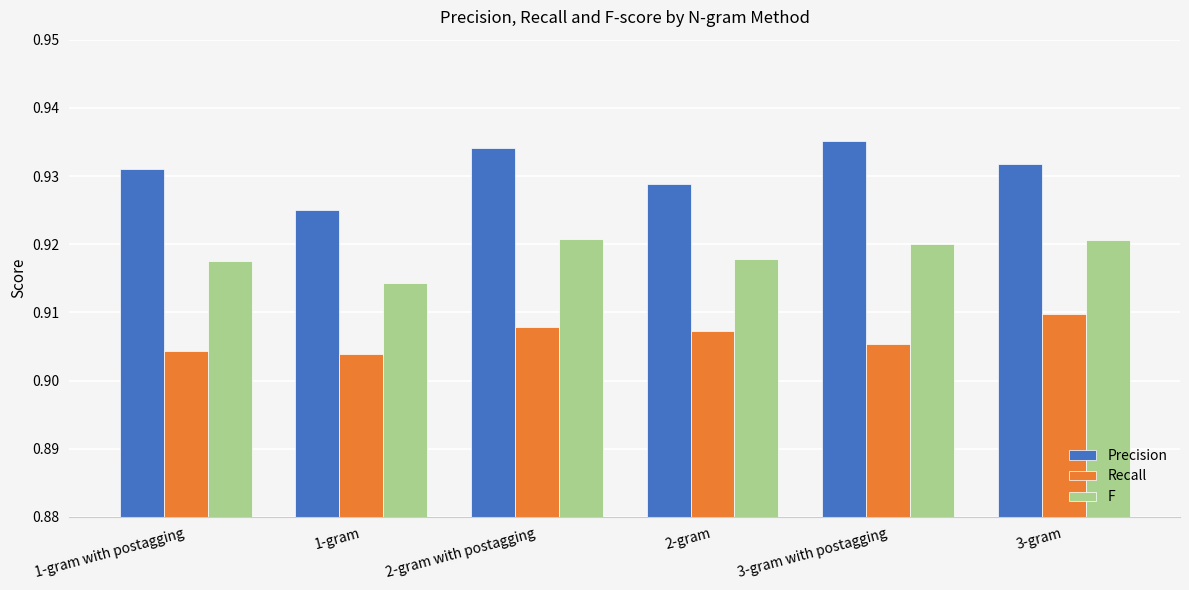

List the series in order of their overall mean, lowest first.

Recall, F, Precision